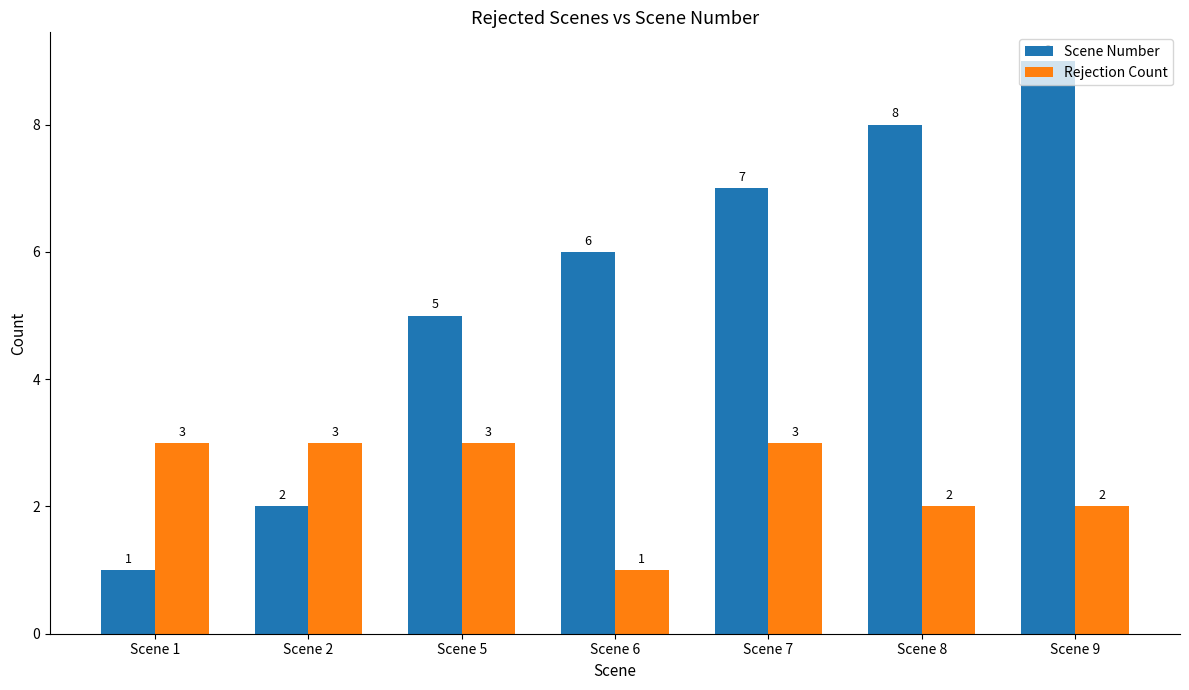

Reading left to right, transcribe all the data shown in this chart.

Scene Number: 1	2	5	6	7	8	9
Rejection Count: 3	3	3	1	3	2	2